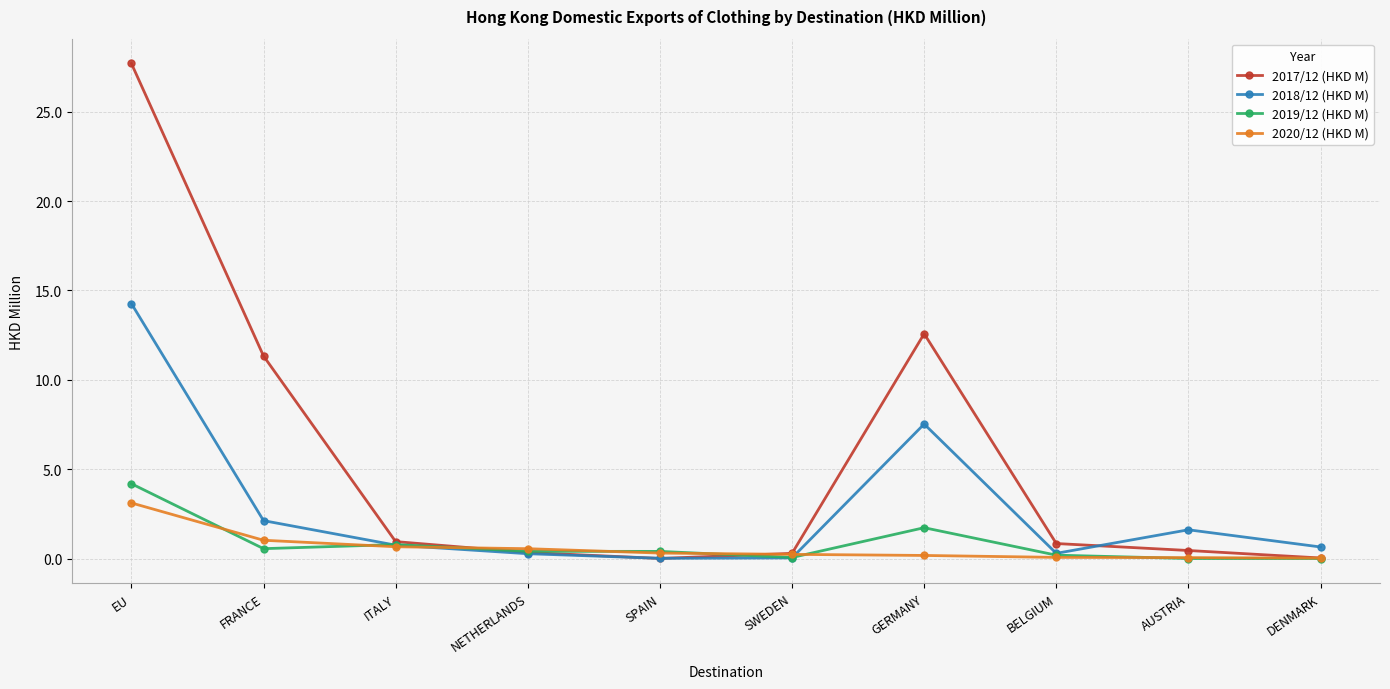

The value of 2019/12 (HKD M) at GERMANY is 1.7. True or false?

True